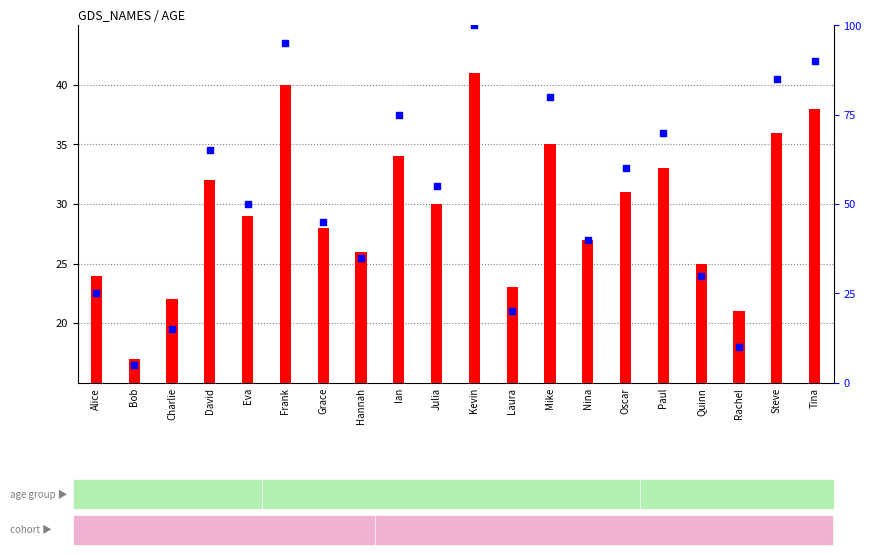

What is the change in value from Nina to Tina?

+50